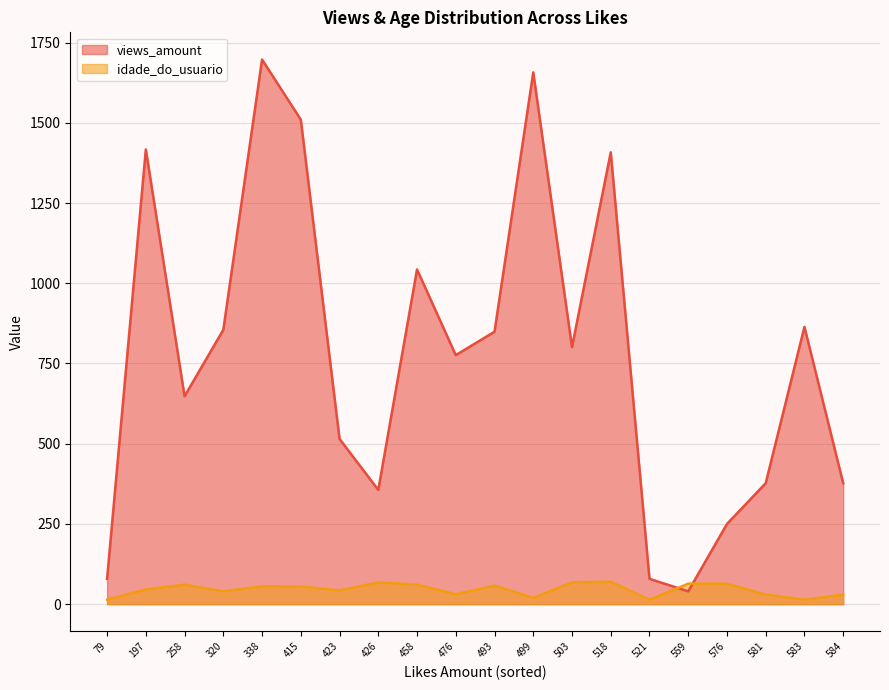

True or false: views_amount and idade_do_usuario intersect in this chart.

True